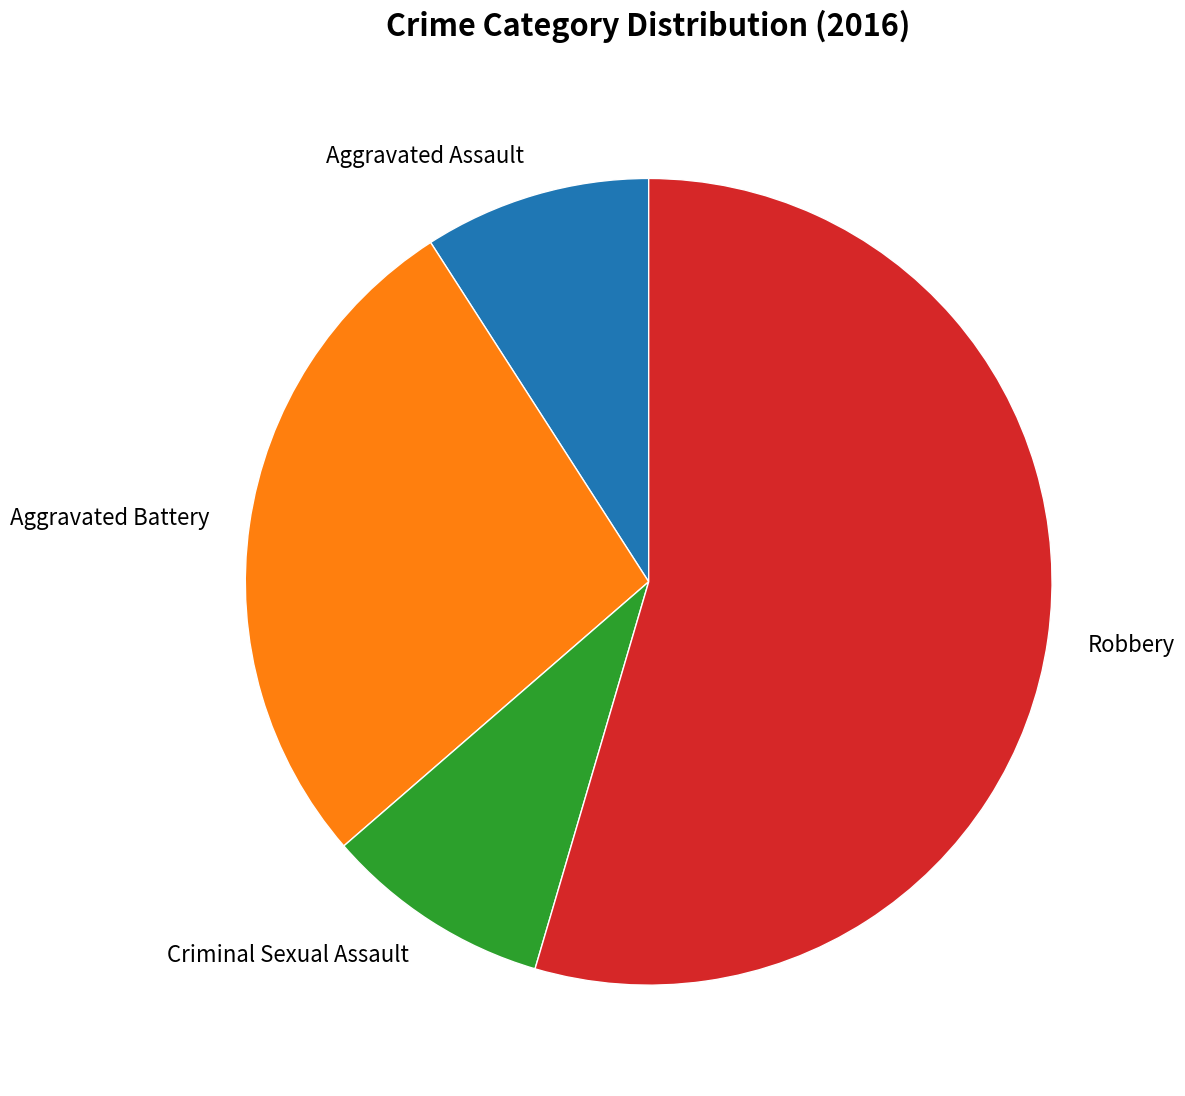

Which slice represents more than half of the pie?

Robbery